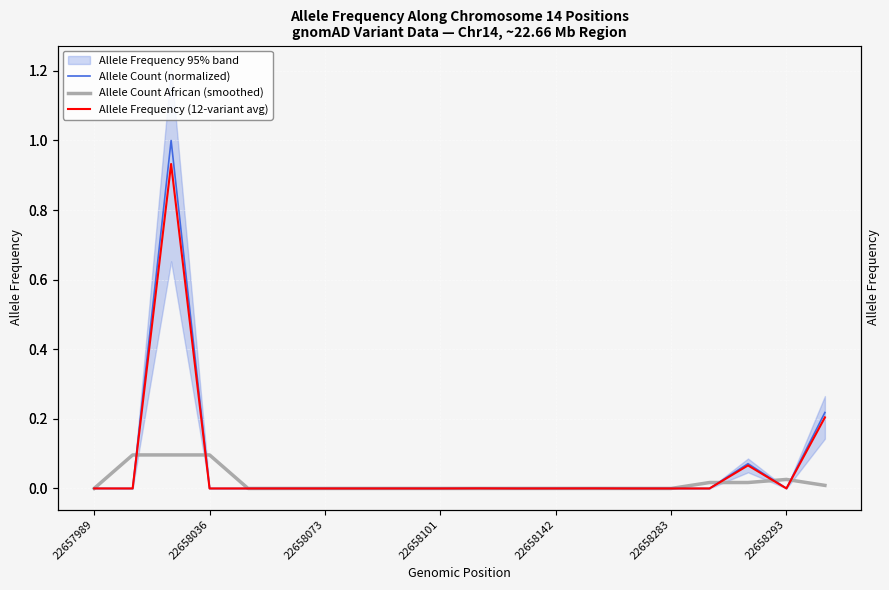

Reading left to right, what are all the values shown in this chart?

Allele Count (normalized): 0.0	0.0	1.0	0.0	0.0	0.0	0.0	0.0	0.0	0.0	0.0	0.0	0.0	0.0	0.0	0.0	0.0	0.1	0.0	0.2
Allele Count African (smoothed): 0.0	0.1	0.1	0.1	0.0	0.0	0.0	0.0	0.0	0.0	0.0	0.0	0.0	0.0	0.0	0.0	0.0	0.0	0.0	0.0
Allele Frequency (12-variant avg): 0.0	0.0	0.9	0.0	0.0	0.0	0.0	0.0	0.0	0.0	0.0	0.0	0.0	0.0	0.0	0.0	0.0	0.1	0.0	0.2